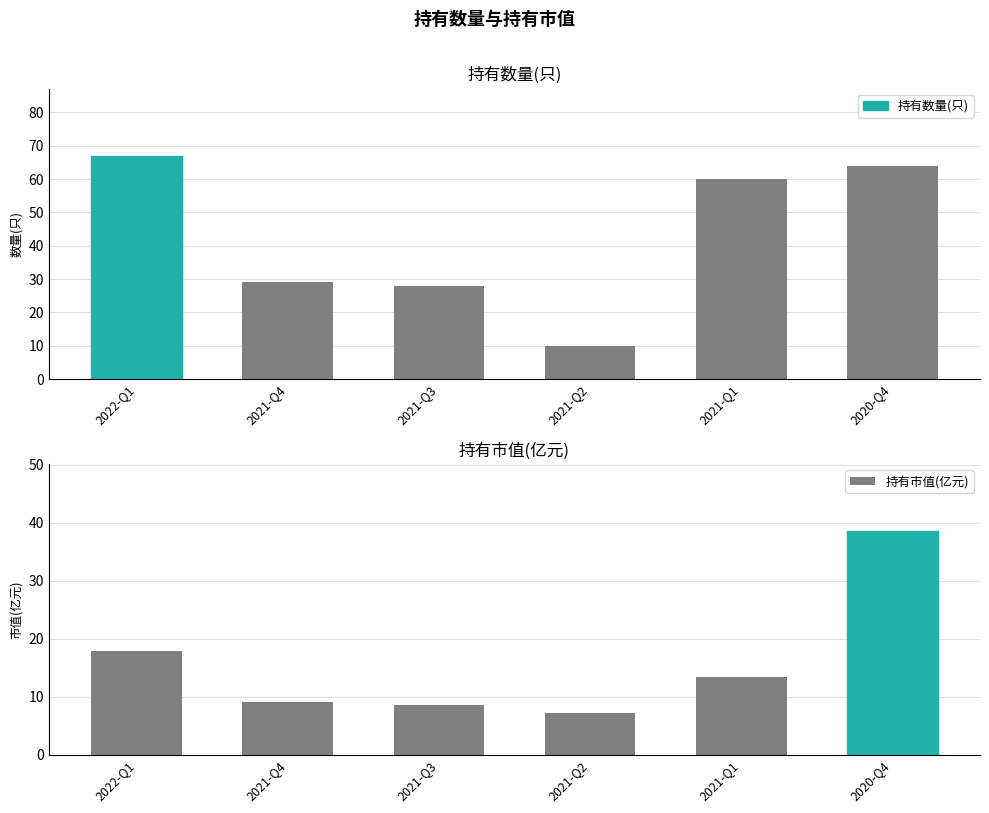

The 持有数量(只) series shows 15.1 at 2021-Q2. True or false?

False